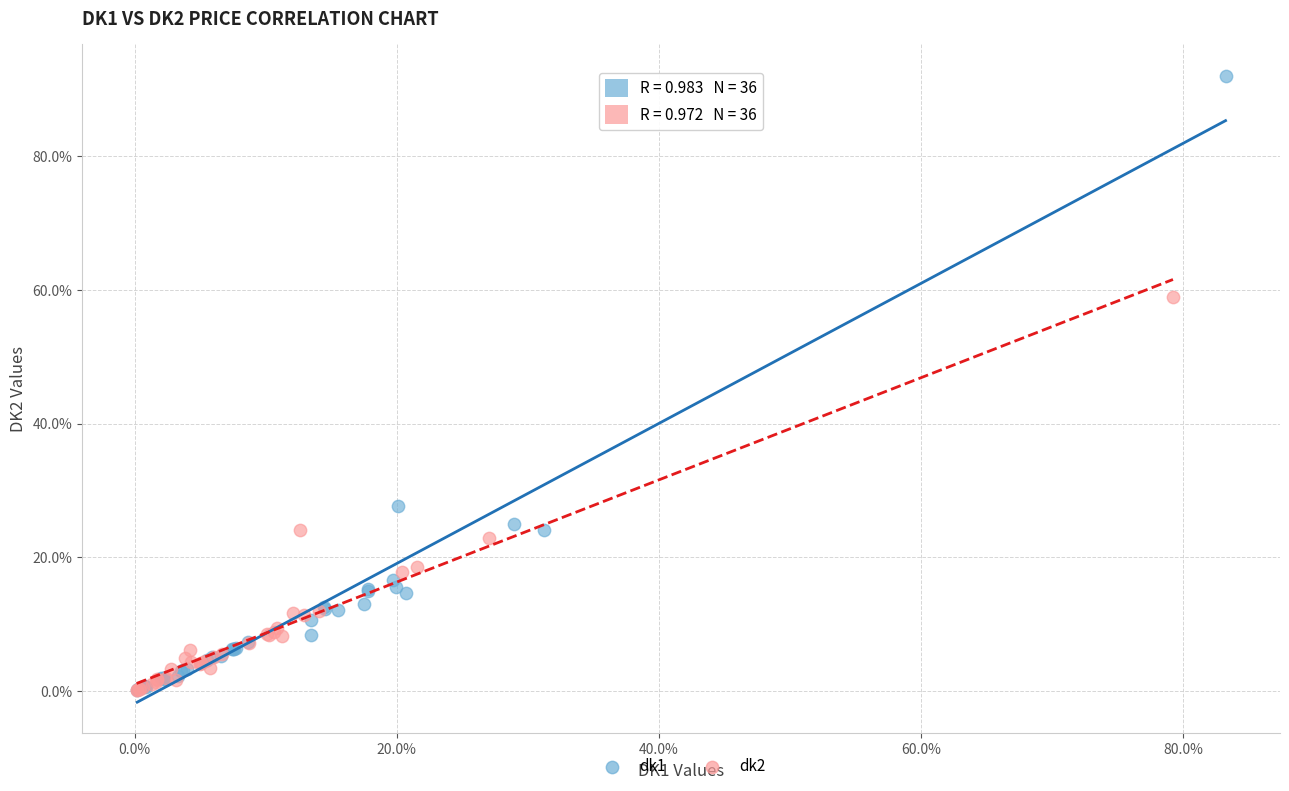

Which series has the widest spread of Y values?

dk1